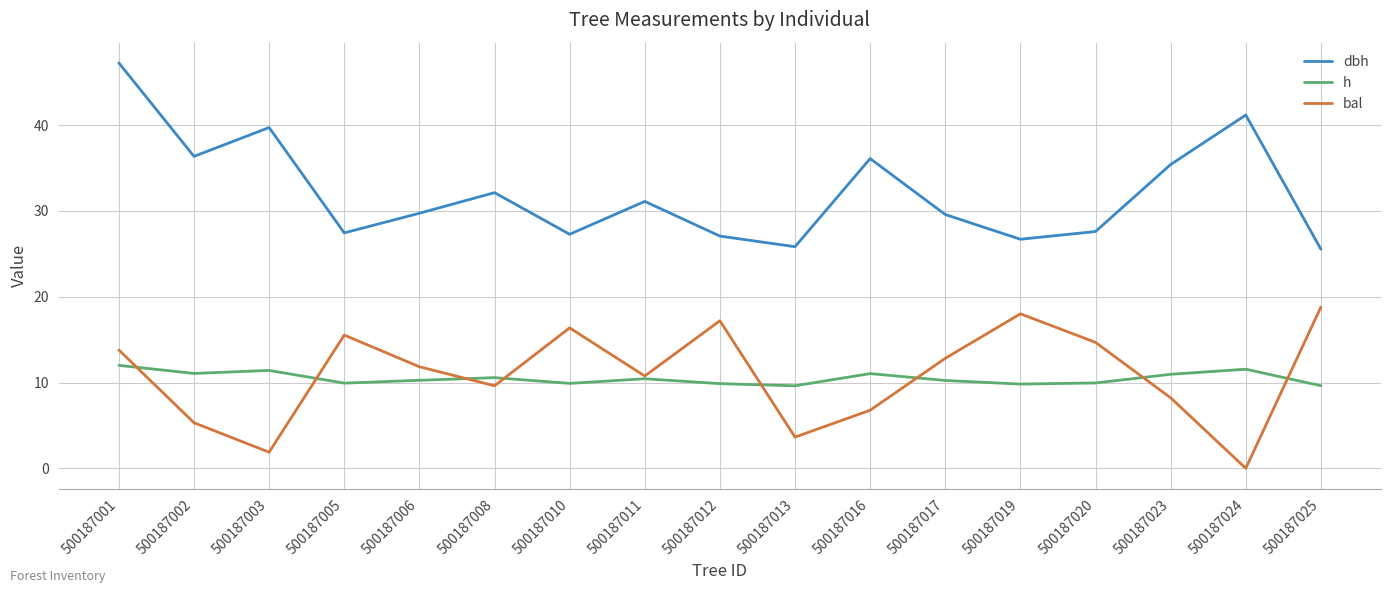

Does the chart display data point markers on the line(s)?

No